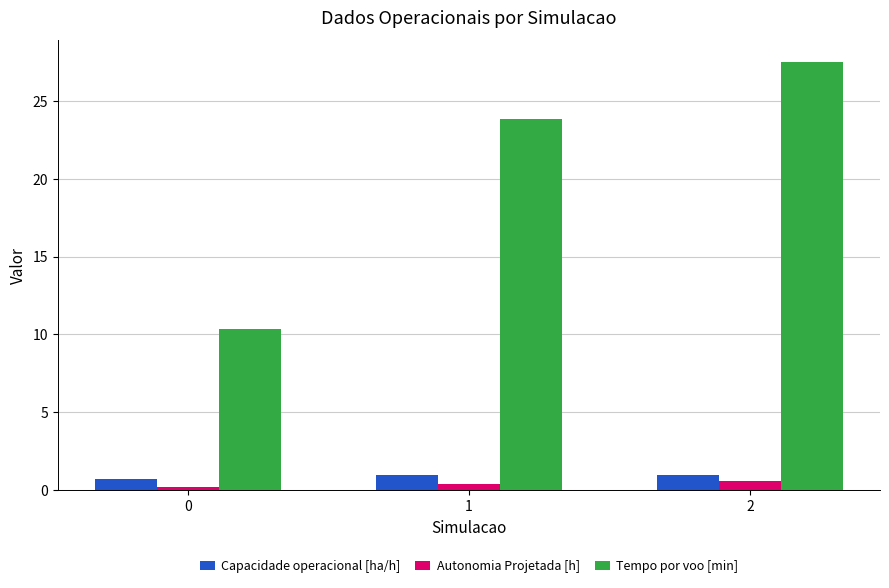

Rank the categories by Tempo por voo [min] value from highest to lowest.

2, 1, 0